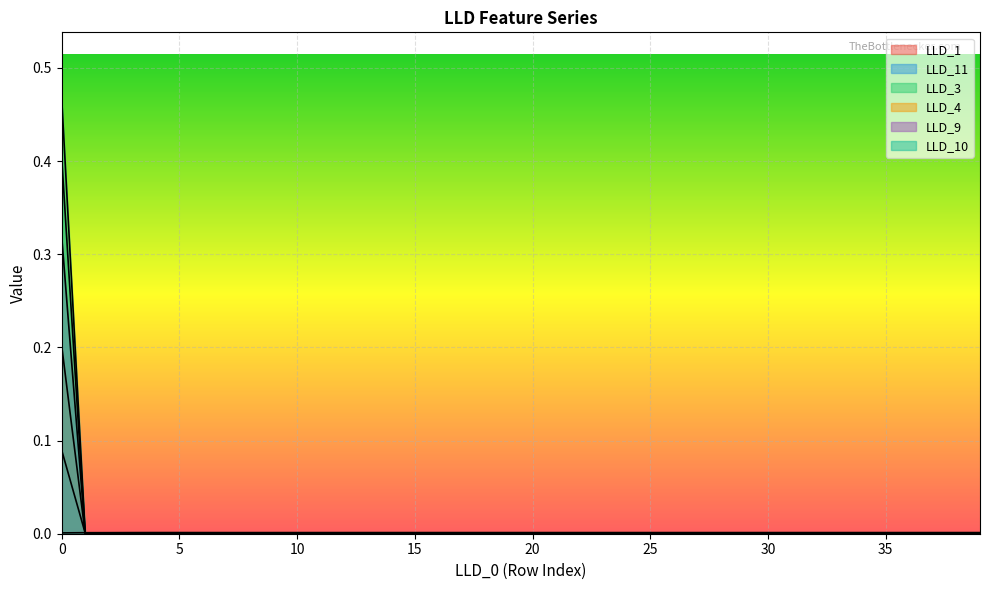

How many series are shown in this chart?

6